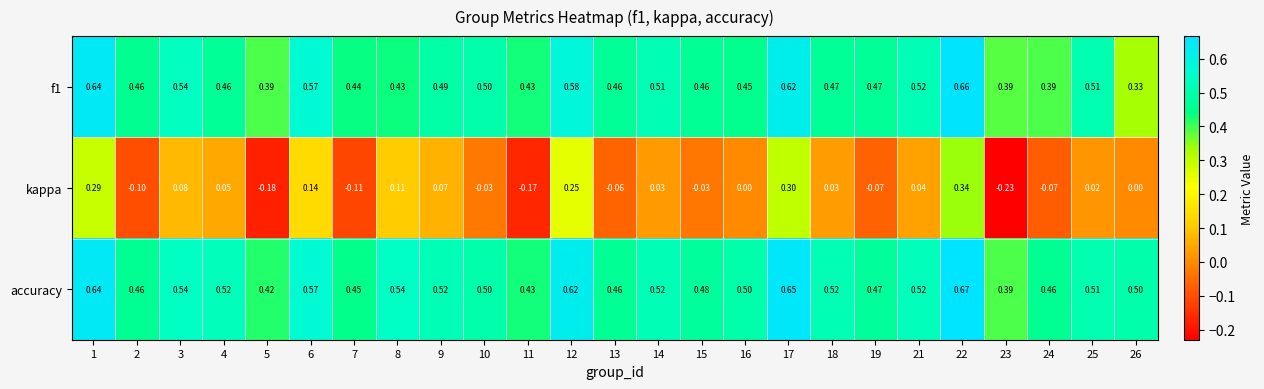

Is the value of accuracy at 24 greater than the value of kappa at 22?

Yes